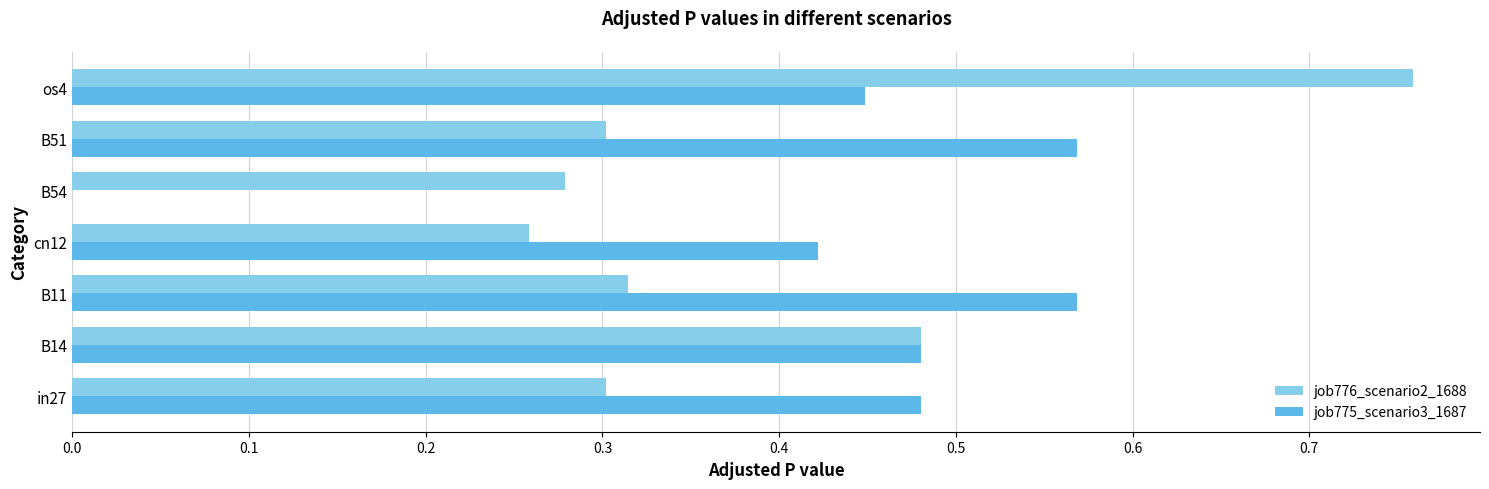

Count the number of categories in the chart.

7